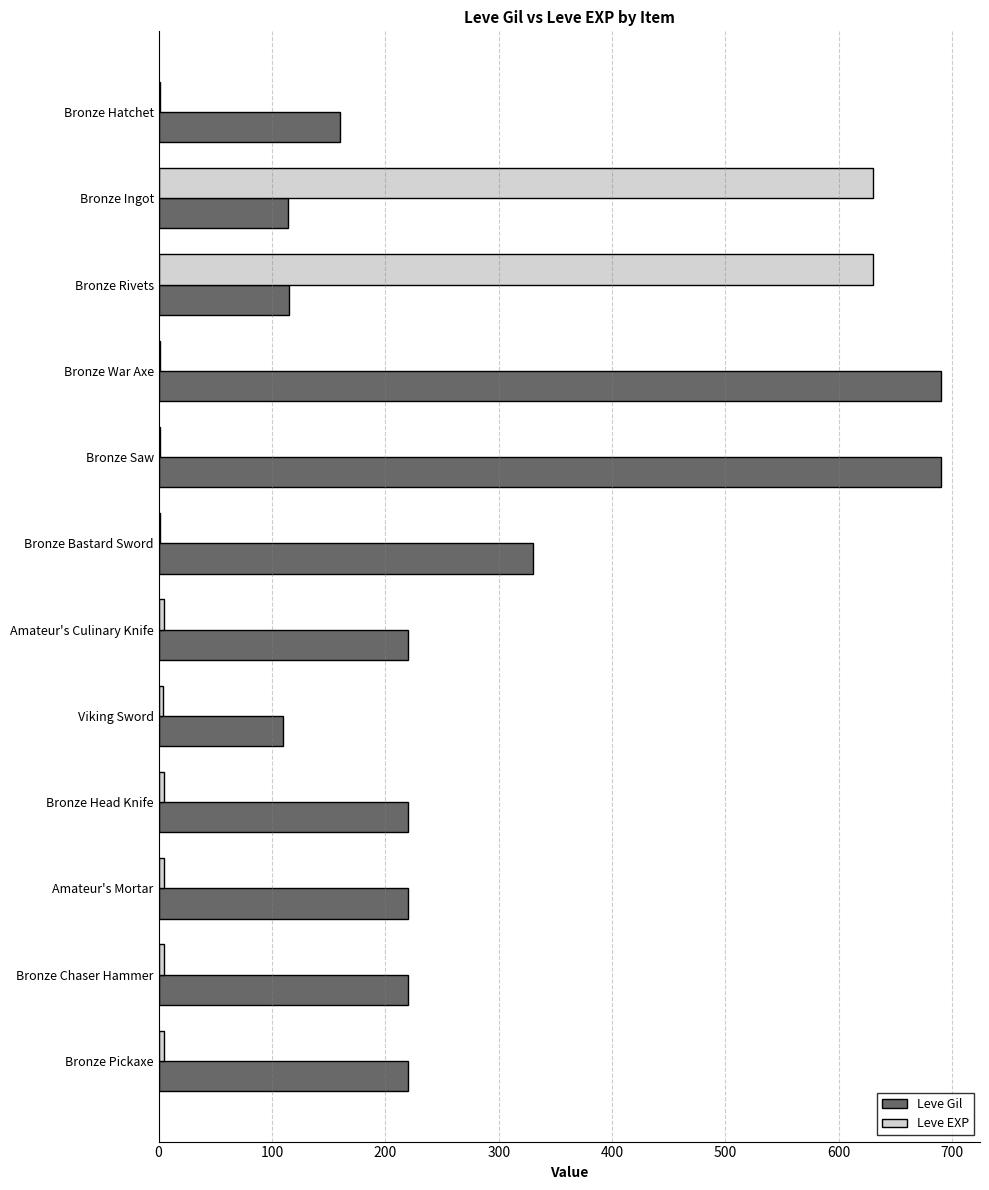

How many categories are shown in the chart?

12